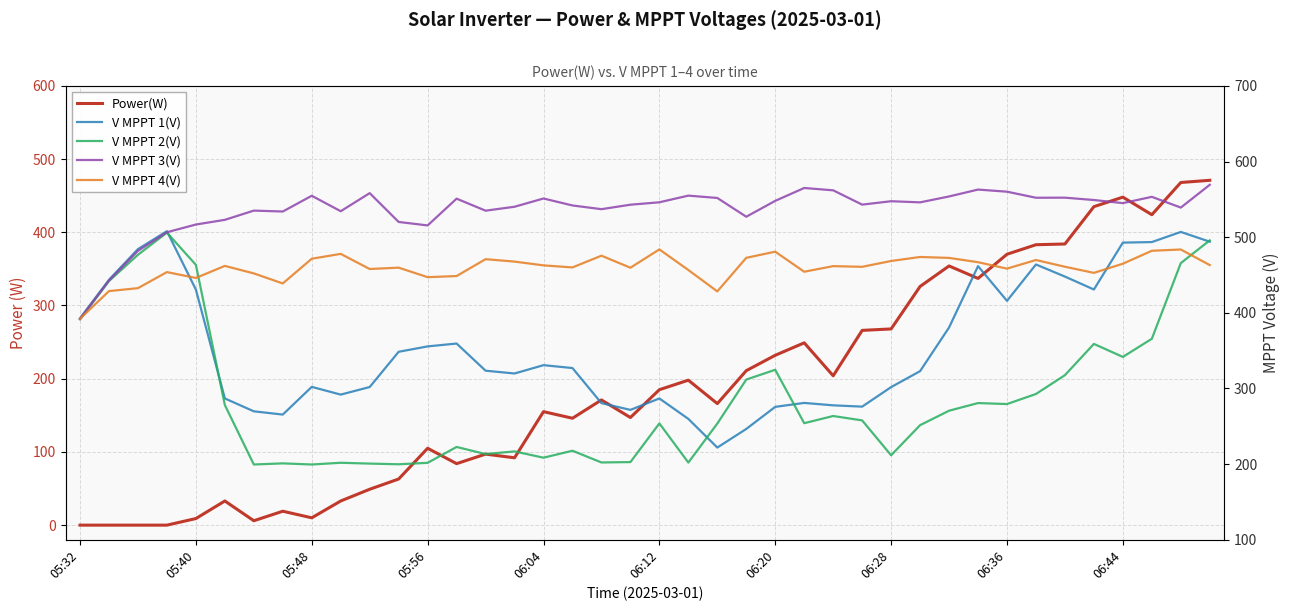

How many distinct data groups are displayed?

5